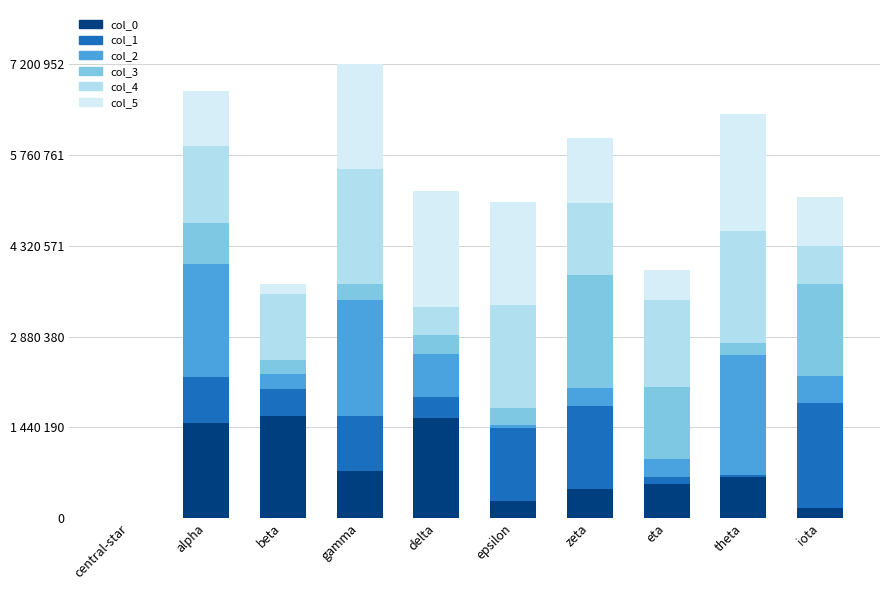

What is the sum of the col_1 values at eta and epsilon?

2817728566